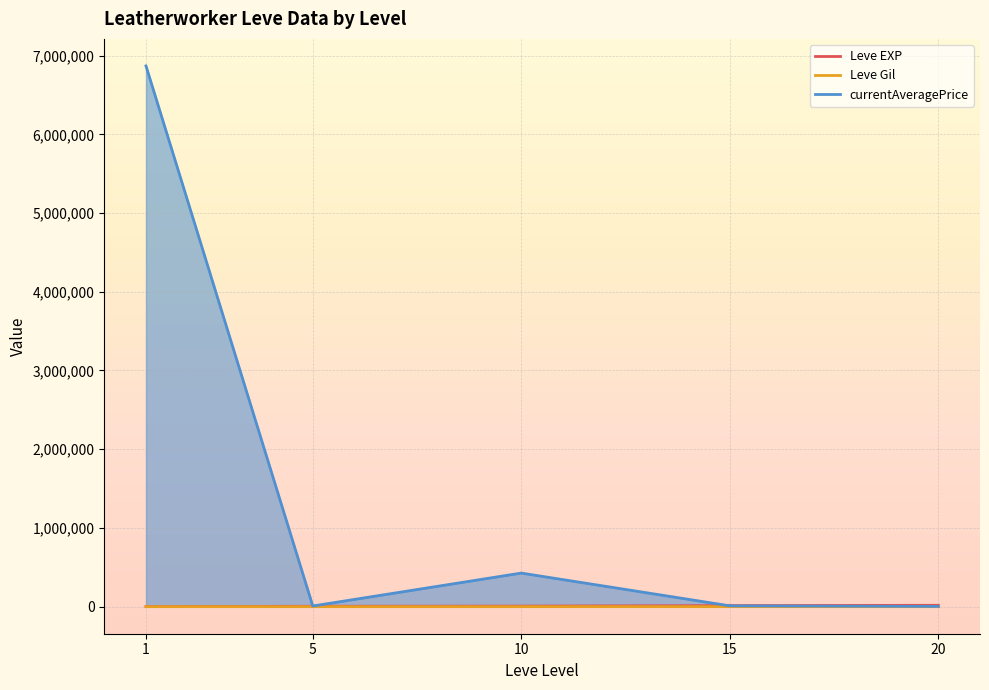

At 1, list the series in order from largest to smallest.

currentAveragePrice, Leve EXP, Leve Gil